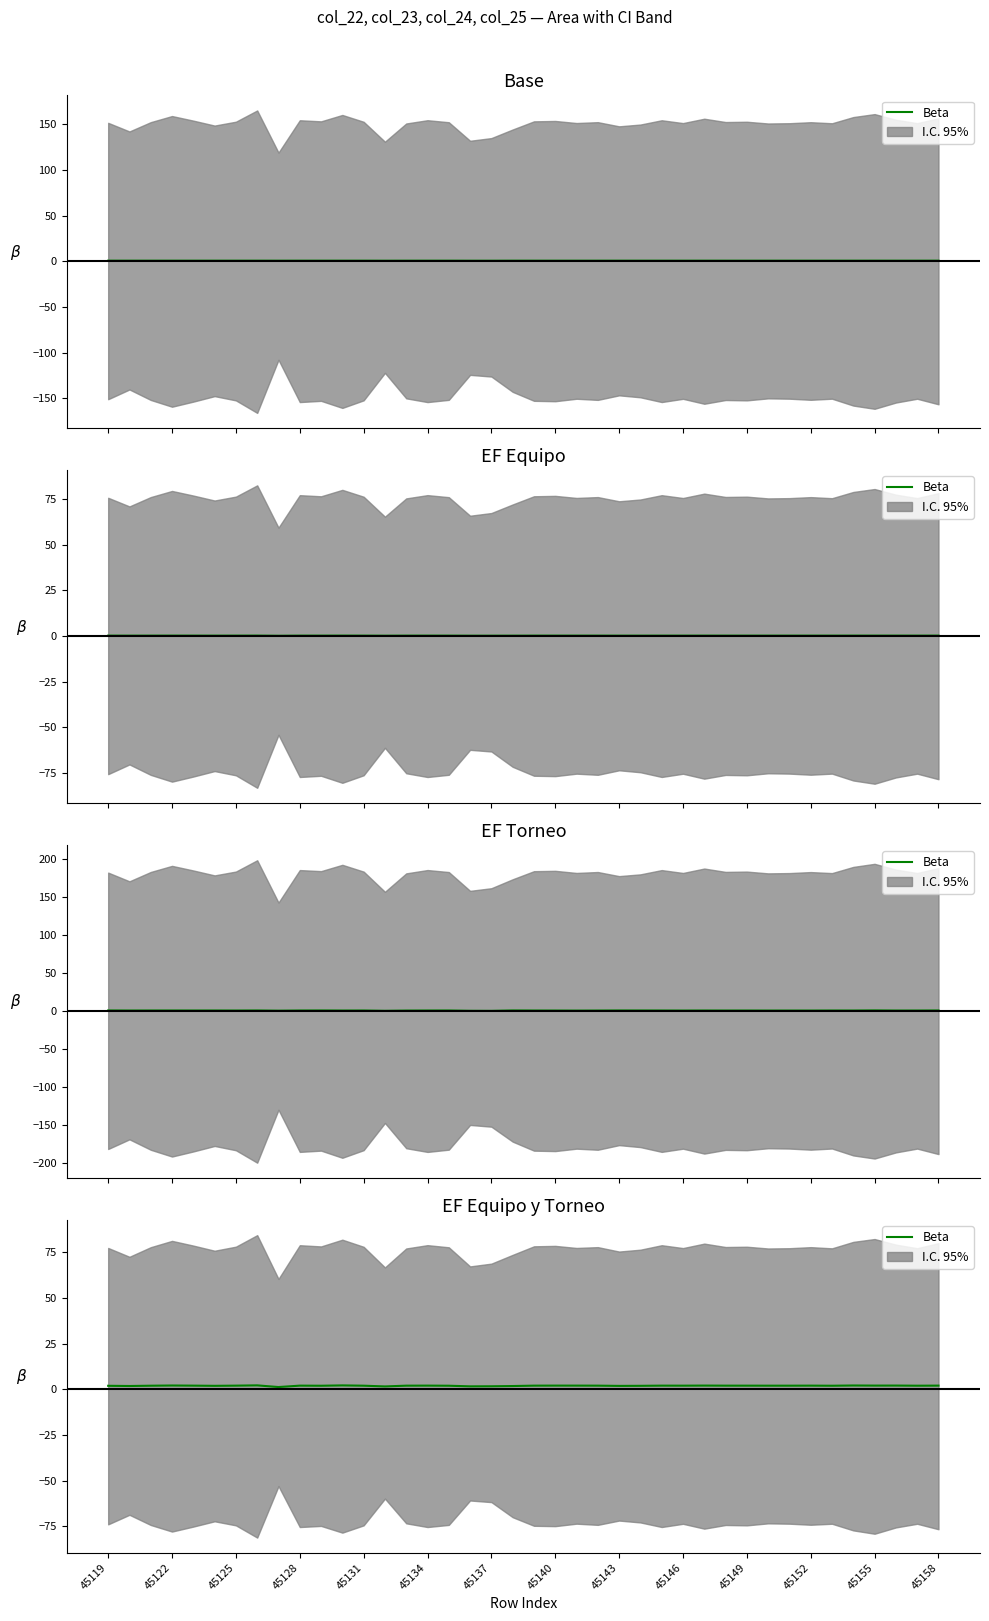

Which label corresponds to the smallest value in the chart?

45143